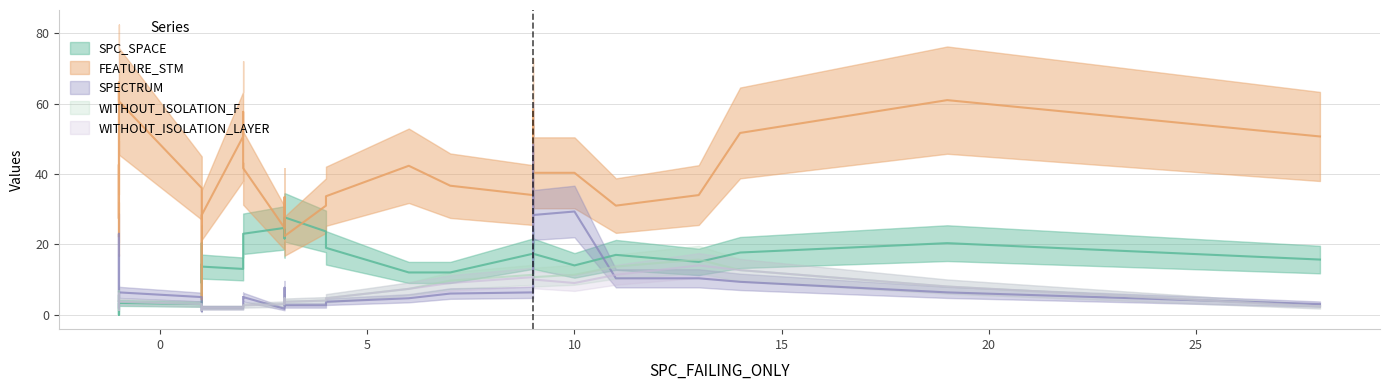

What is the maximum value for FEATURE_STM?

76